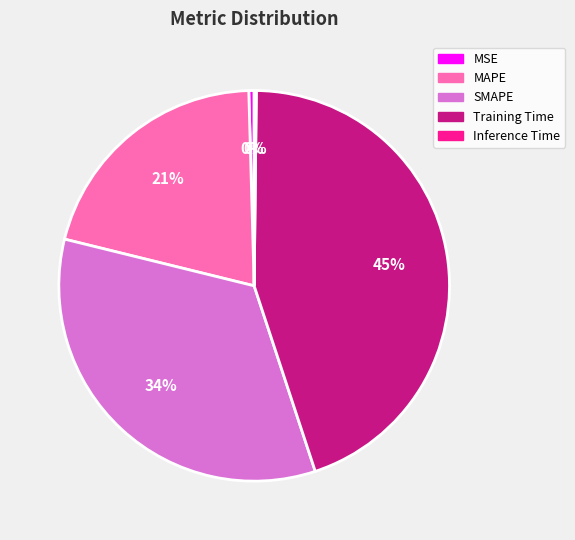

To the nearest percent, what is the difference between the largest and smallest slice percentages?

45%